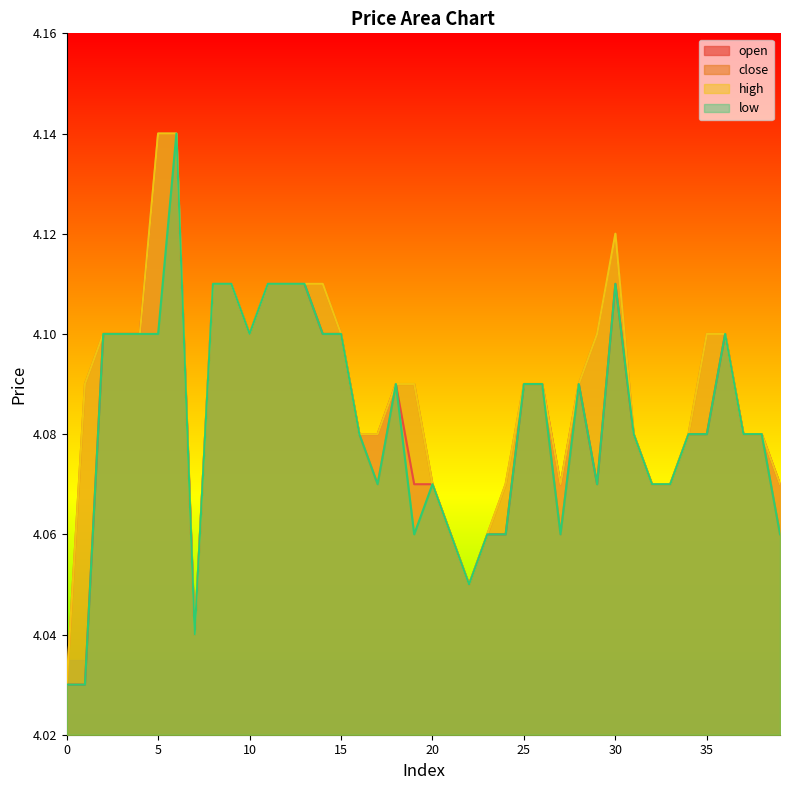

True or false: open has more than 1 points higher than both neighbors.

True